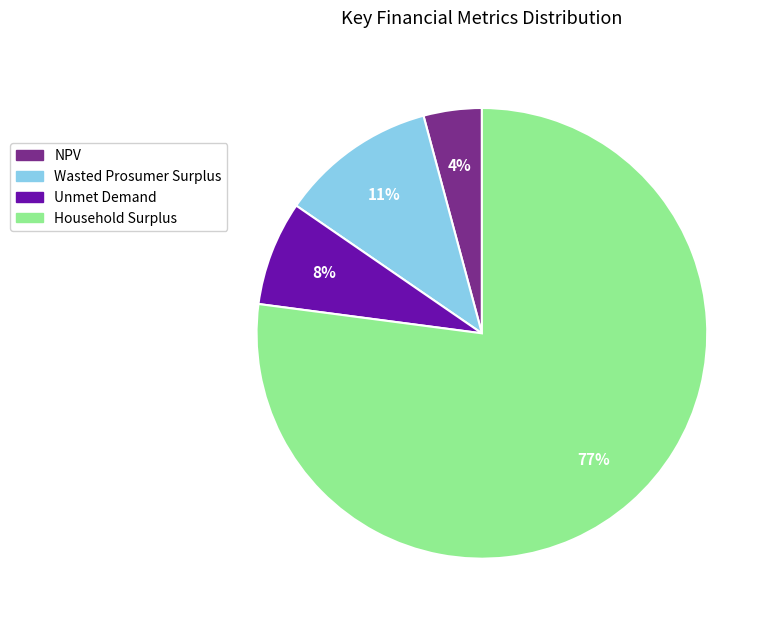

Which slice is the smallest?

NPV